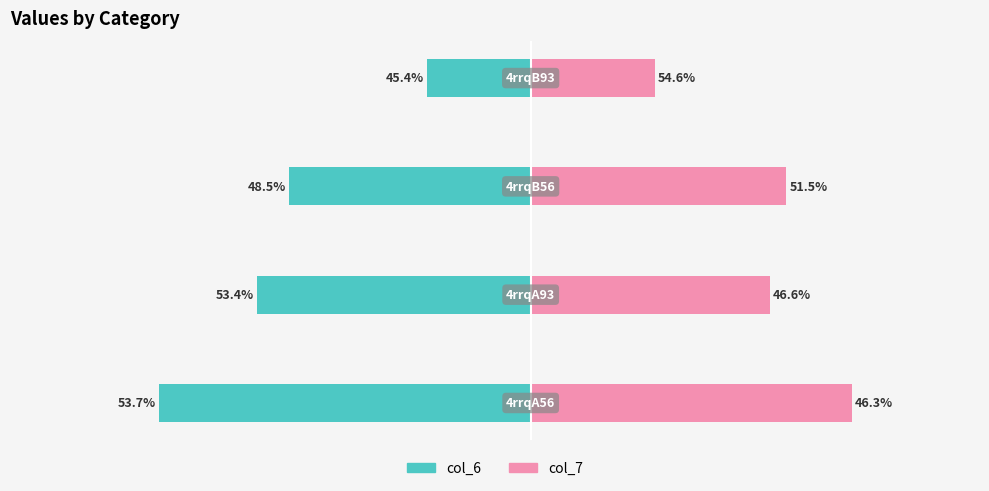

How many bars are there in each group?

2